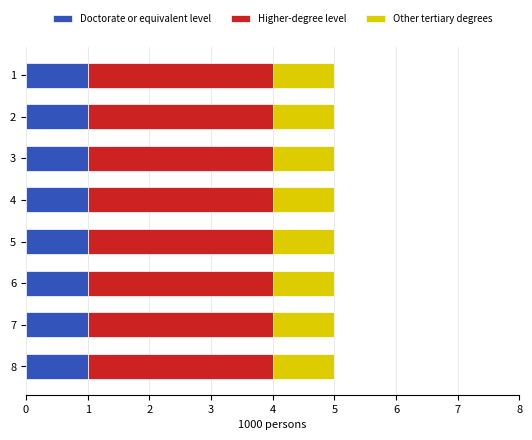

Is it true that Doctorate or equivalent level equals 0 at 6?

False